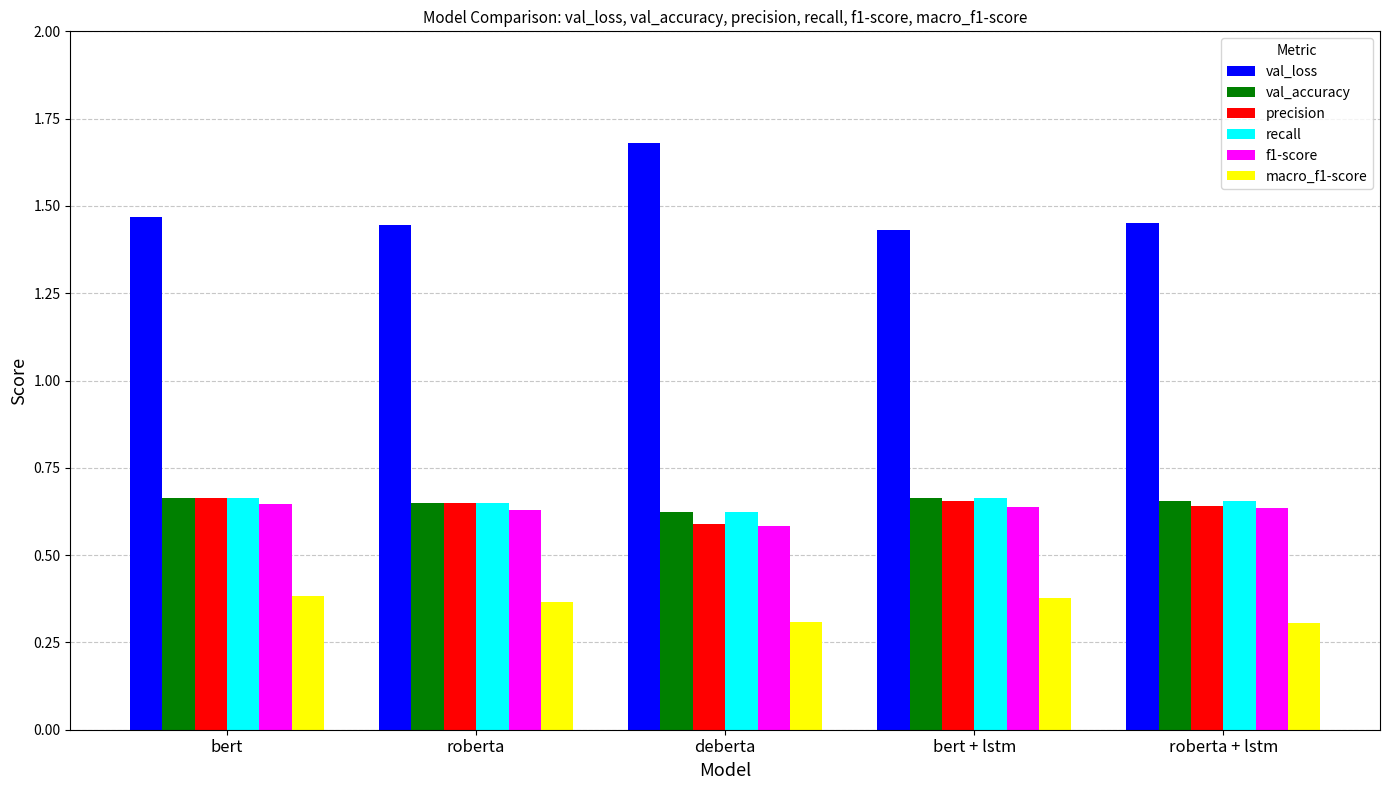

Which label corresponds to the largest value in the chart?

deberta